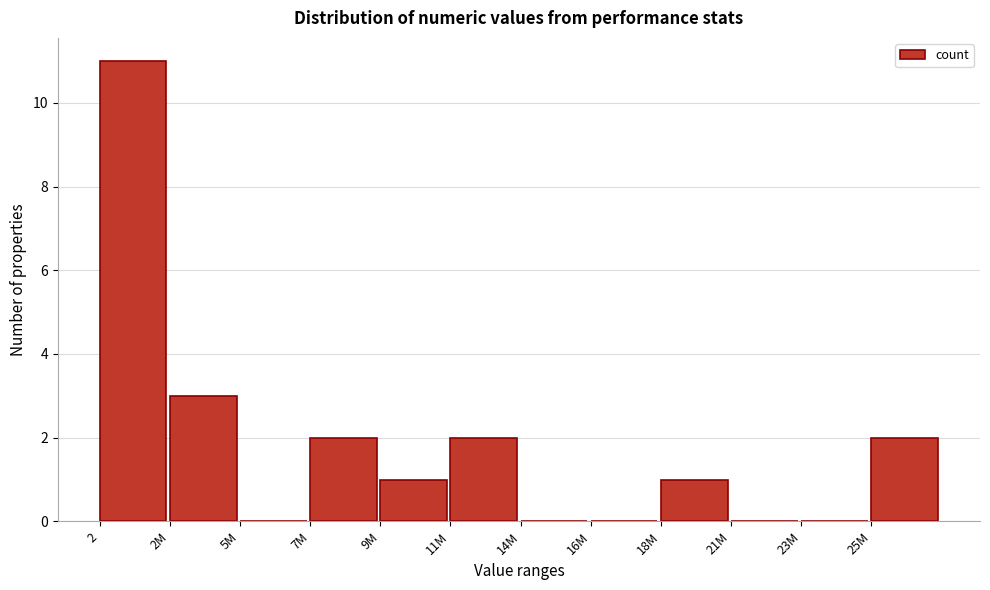

Reading left to right, list all the values displayed in this chart.

2=11	2M=3	5M=0	7M=2	9M=1	11M=2	14M=0	16M=0	18M=1	21M=0	23M=0	25M=2